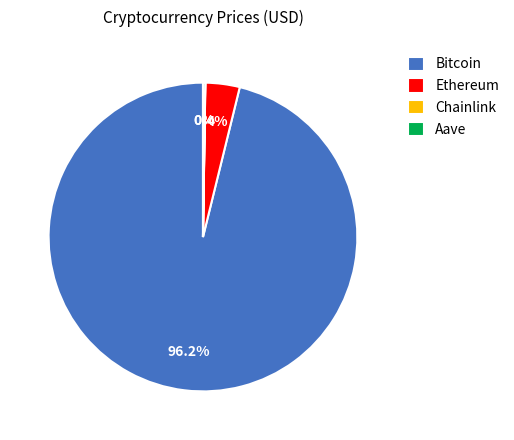

Which has a higher value, Bitcoin or Ethereum?

Bitcoin